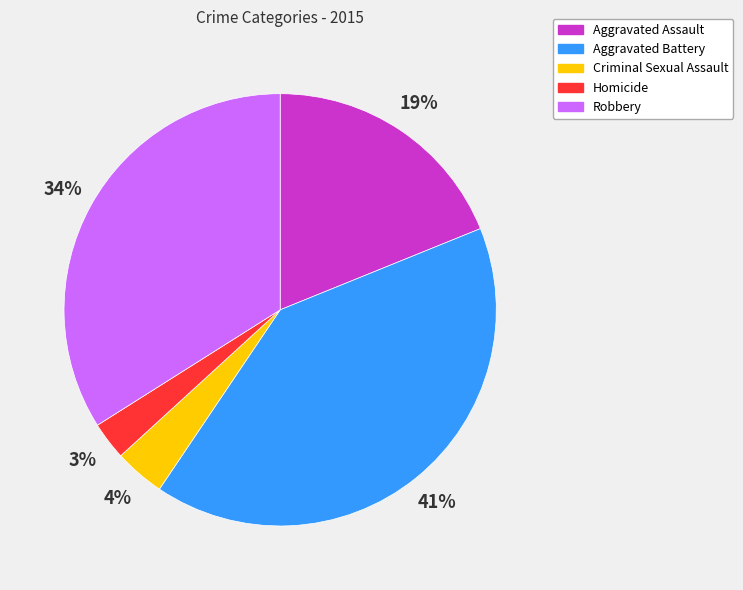

The Homicide slice represents 3% of the pie. True or false?

True